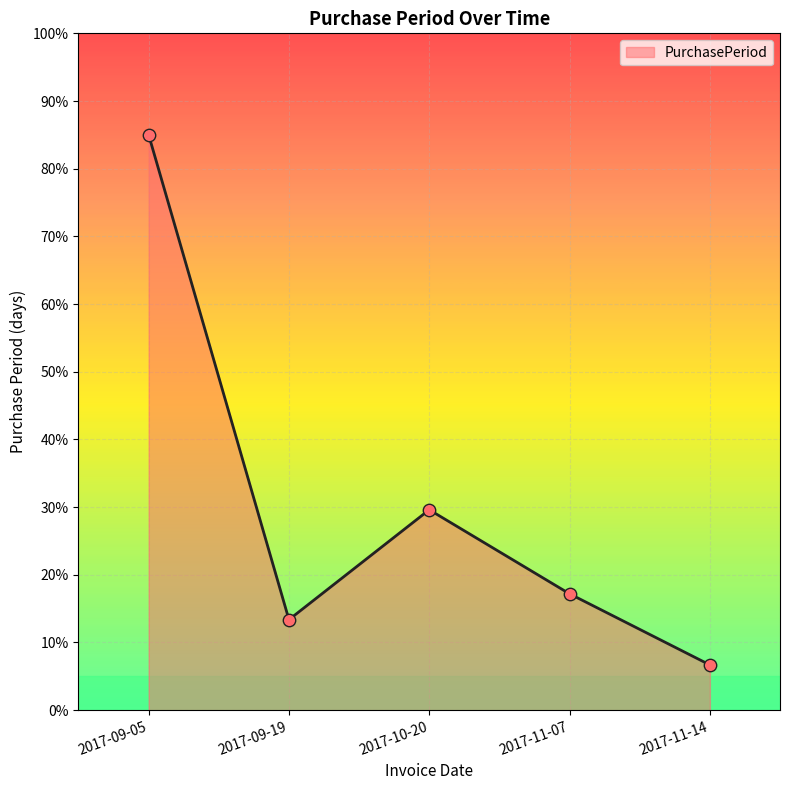

What is the change in value from 2017-09-19 to 2017-11-07?

+3.8